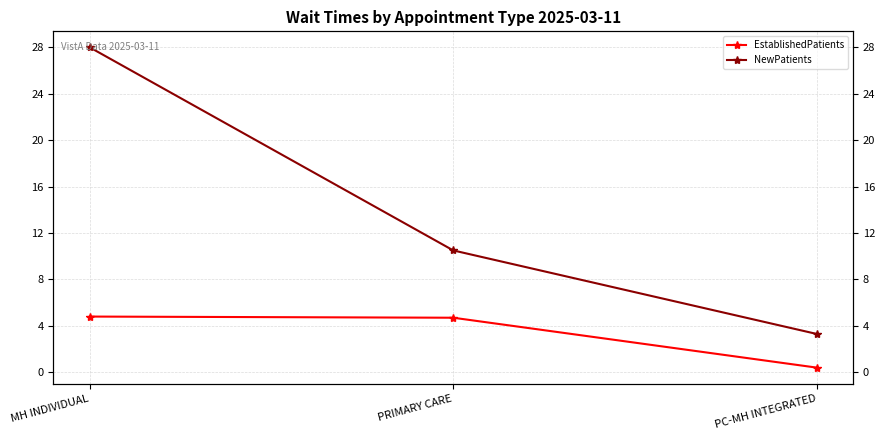

What is the difference between the maximum and minimum values in the EstablishedPatients series?

4.4